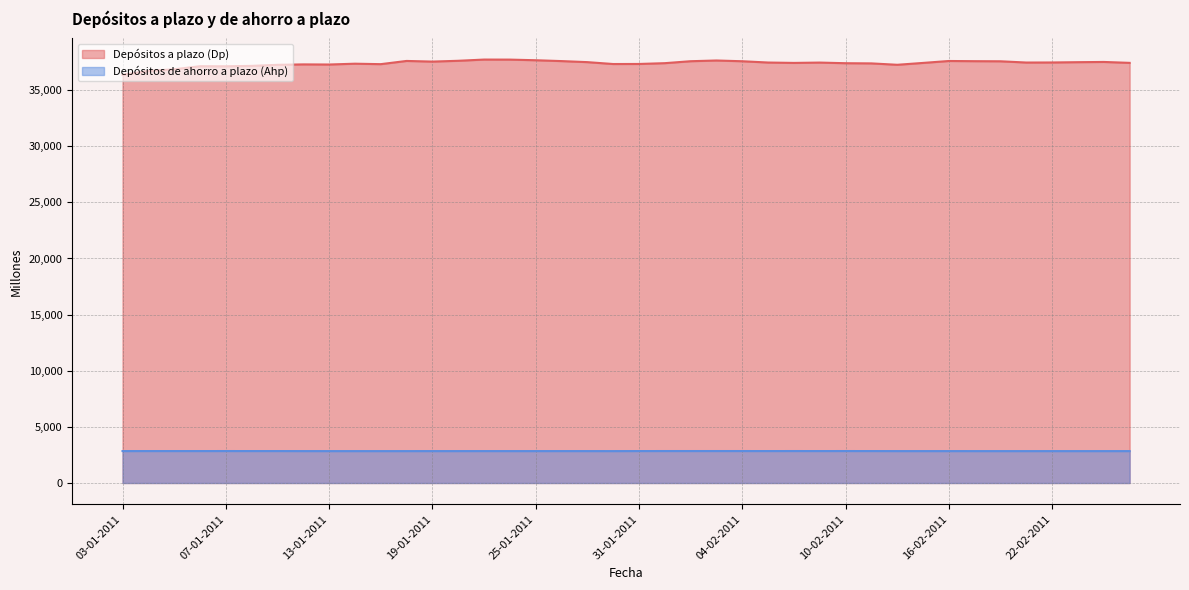

Reading left to right, extract all data points from this chart.

Depósitos a plazo (Dp): 36362	36706	36852	37127	37122	37157	37251	37290	37279	37352	37311	37597	37539	37611	37720	37716	37660	37584	37491	37323	37328	37399	37573	37637	37570	37456	37422	37452	37395	37379	37255	37421	37593	37576	37566	37455	37461	37487	37507	37426
Depósitos de ahorro a plazo (Ahp): 2844	2846	2846	2846	2847	2846	2846	2843	2842	2842	2841	2842	2843	2843	2844	2843	2843	2844	2843	2842	2846	2847	2847	2847	2847	2846	2847	2846	2847	2846	2843	2843	2843	2842	2842	2841	2842	2841	2842	2842